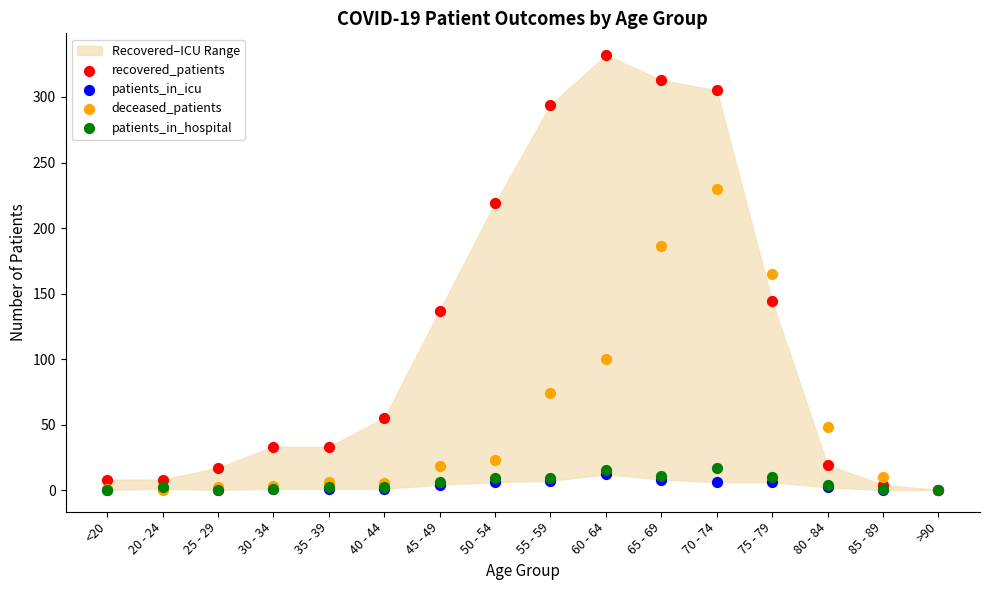

In the deceased_patients series, what Y value is closest to 115?

100